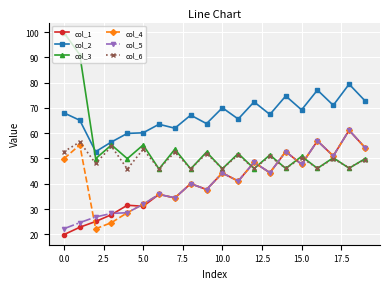

Which series has the widest spread of values?

col_3